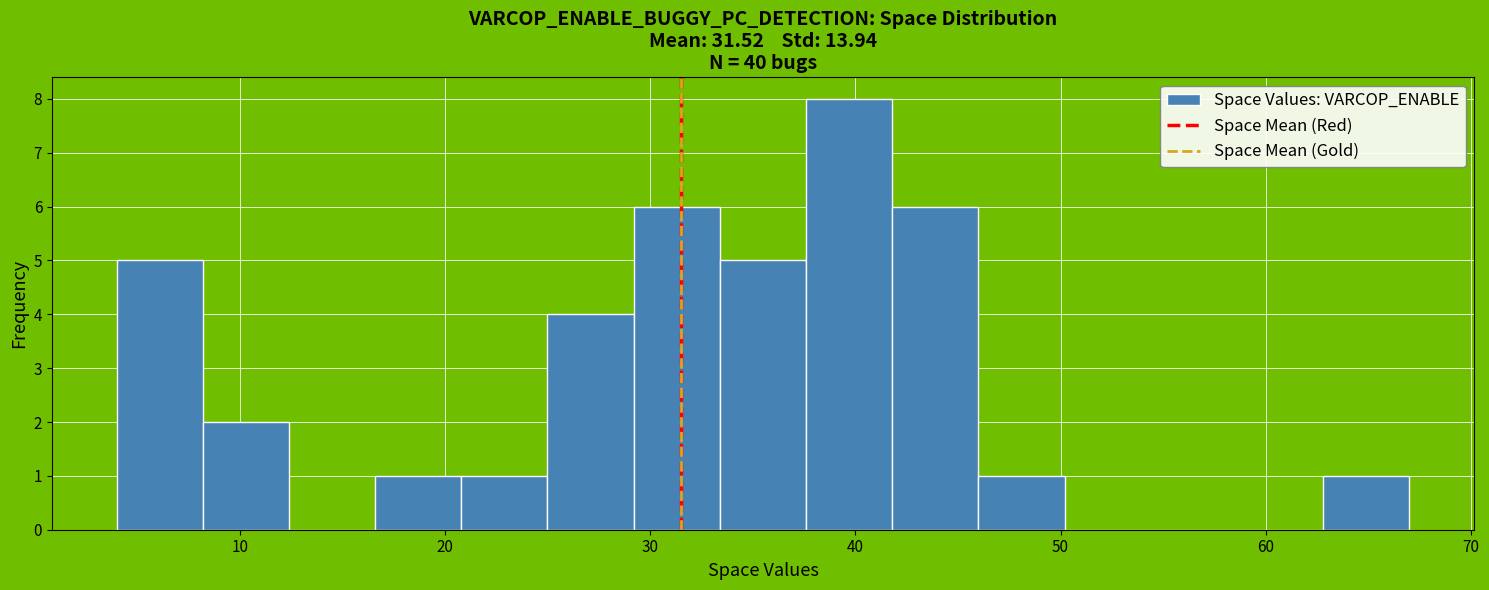

How tall is the bar that spans 33.4 to 37.6 on the x-axis? Neither the bar edges nor the heights are printed on the chart, so give them approximately, as read against the axes.

5